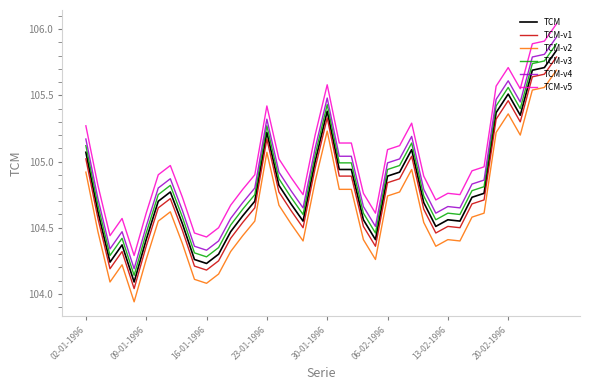

Which series has the largest total across all categories?

TCM-v5